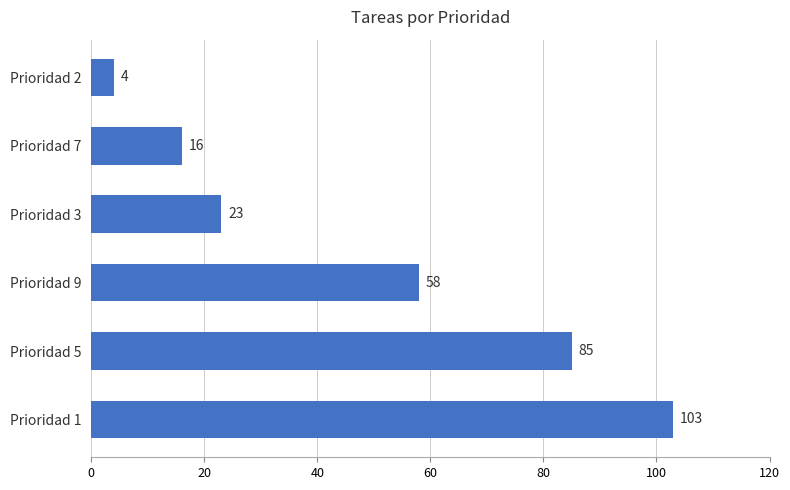

Are the bars grouped side by side (vs. stacked)?

No